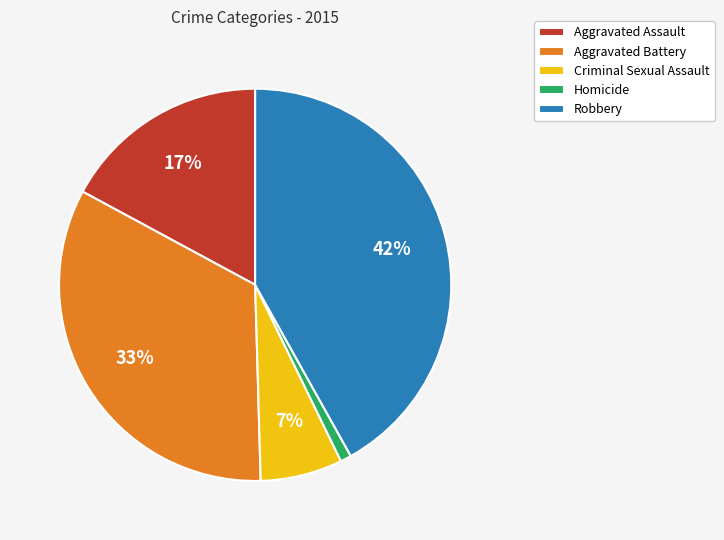

Approximately how many times larger is the value at Aggravated Battery compared to Robbery?

0.8